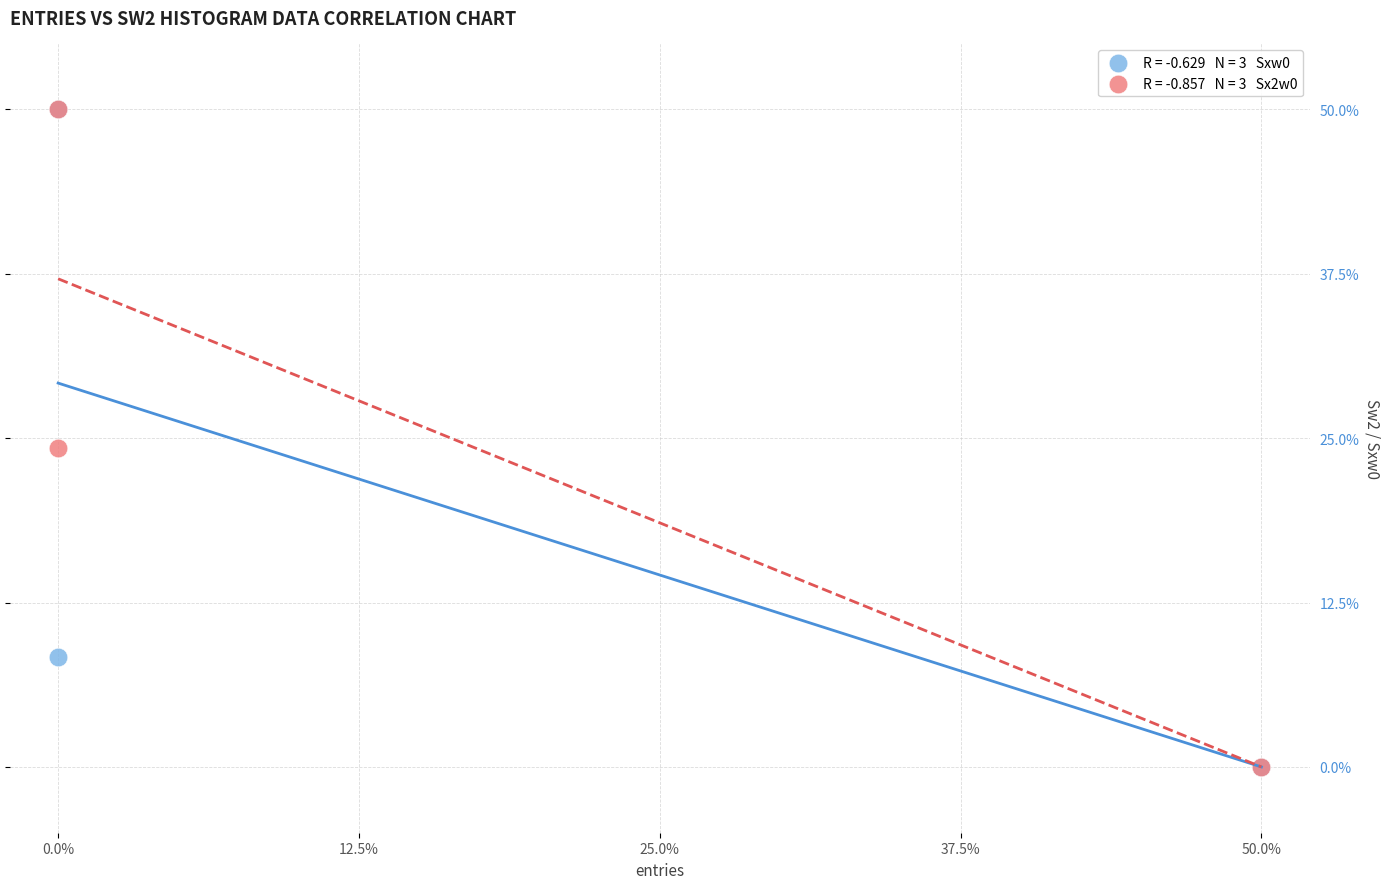

Across all series, what Y value is closest to 25?

24.2